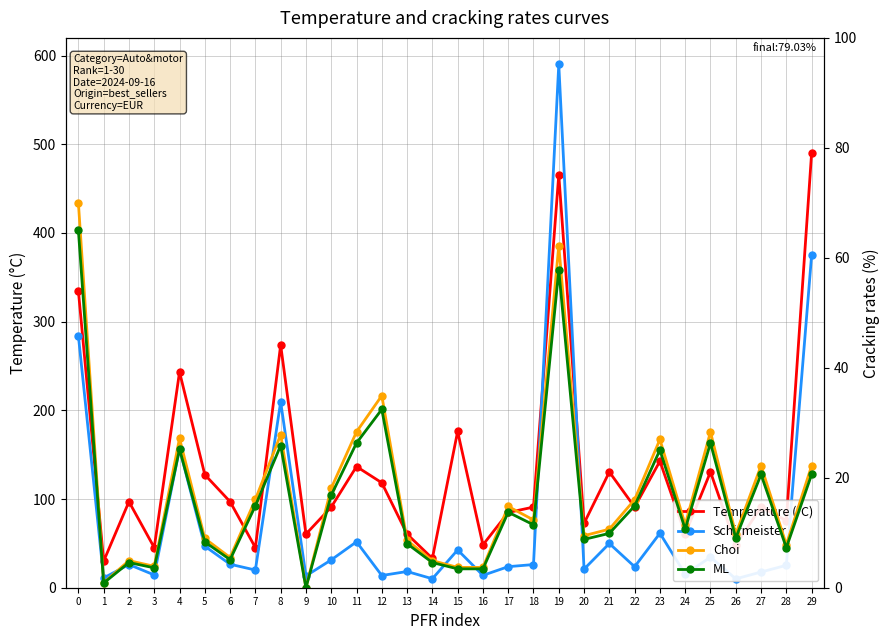

What is the sum of the Temperature (°C) values at 12 and 4?

361.6